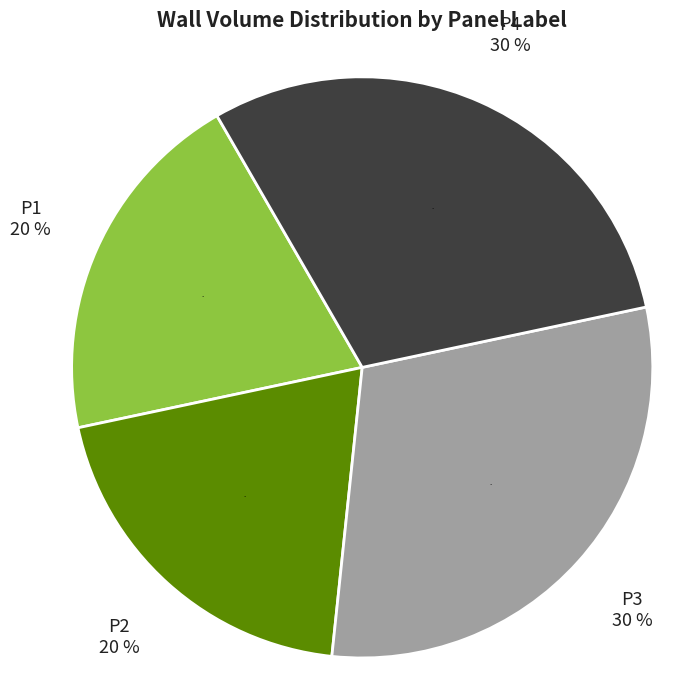

Is it true that Story3-P3 is 19% of the pie?

False